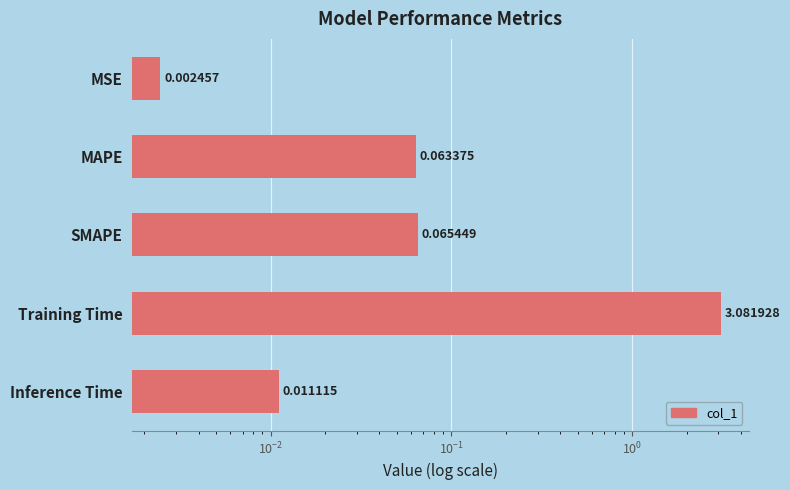

How many bars are there in total?

5